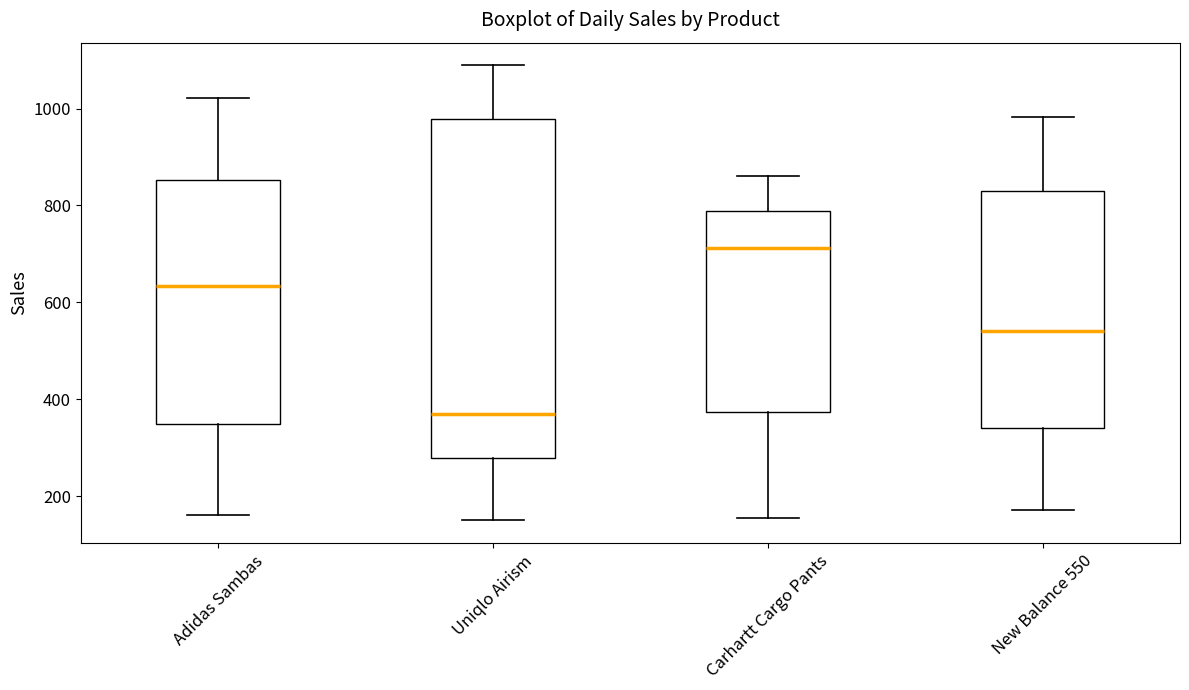

Which box has the lowest median line?

Uniqlo Airism